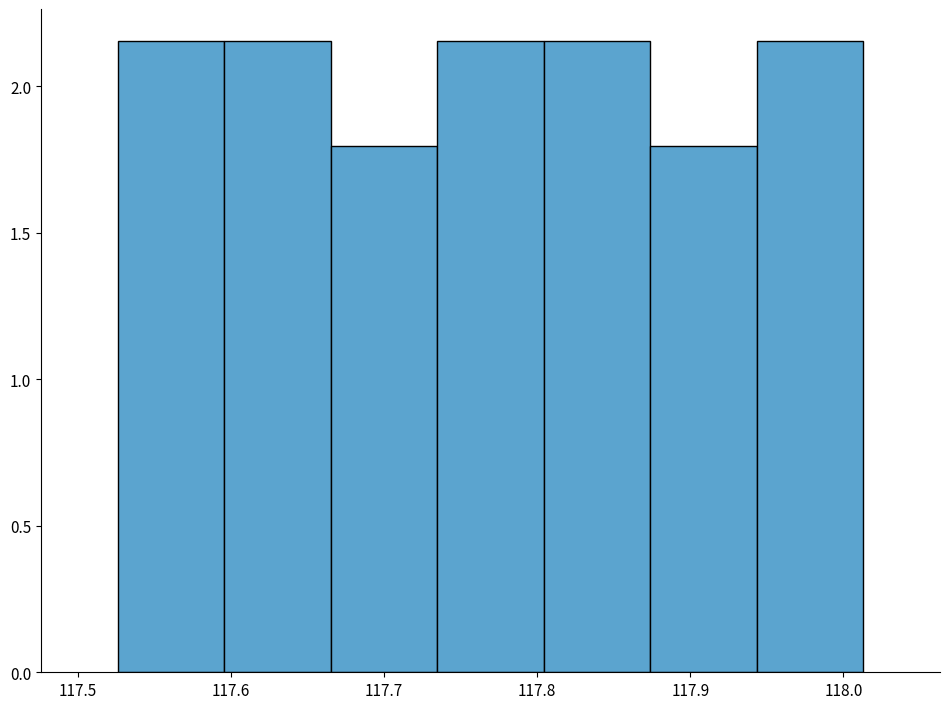

What is the height of the bar covering 117.53 to 117.60 on the x-axis? Neither the bar edges nor the heights are printed on the chart, so give them approximately, as read against the axes.

2.15